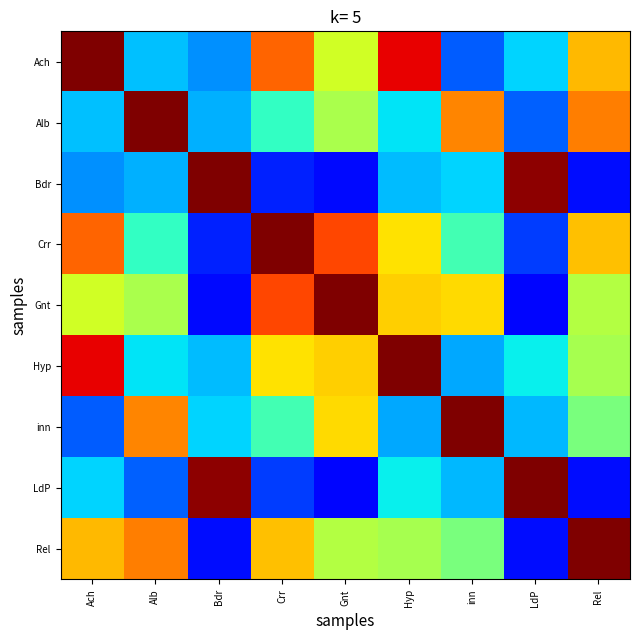

At how many categories does at least one series exceed 0?

9